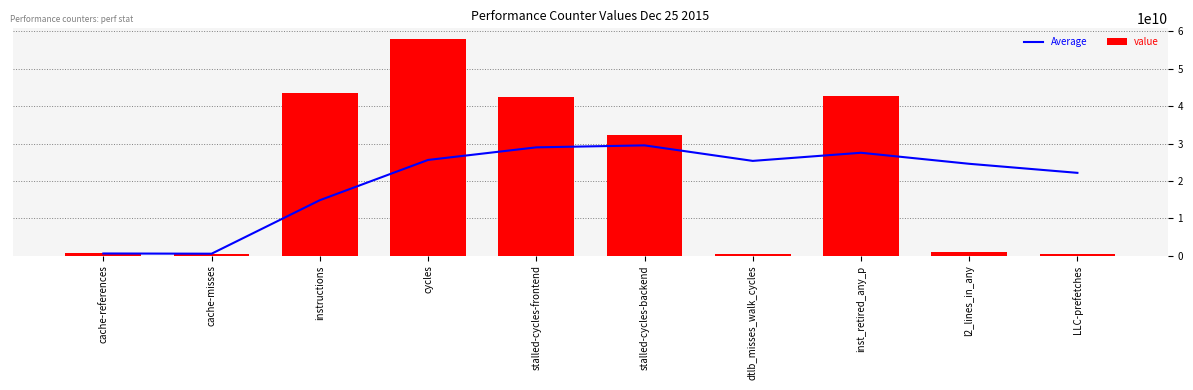

What is the label of the 1st bar from the left?

cache-references